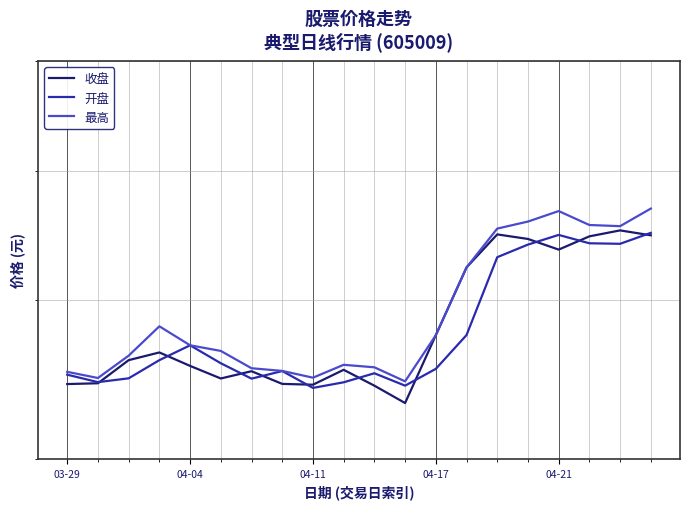

What position from the left is 13?

14